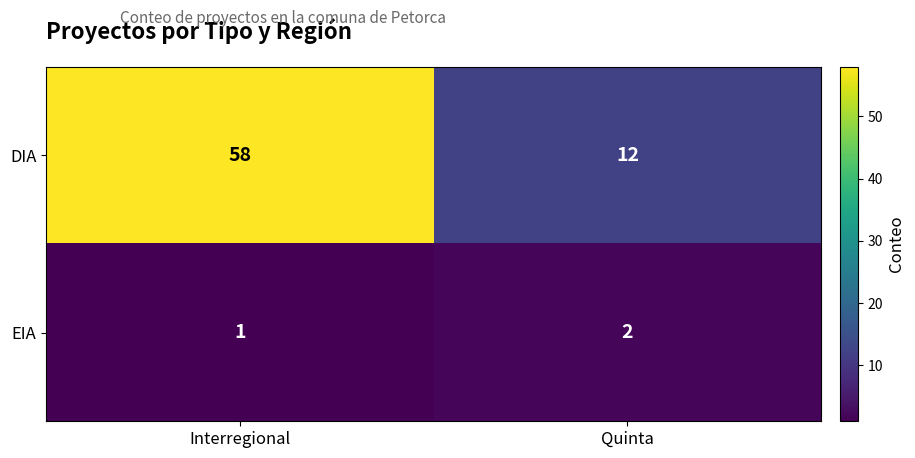

List the series in order of their overall mean, lowest first.

EIA, DIA